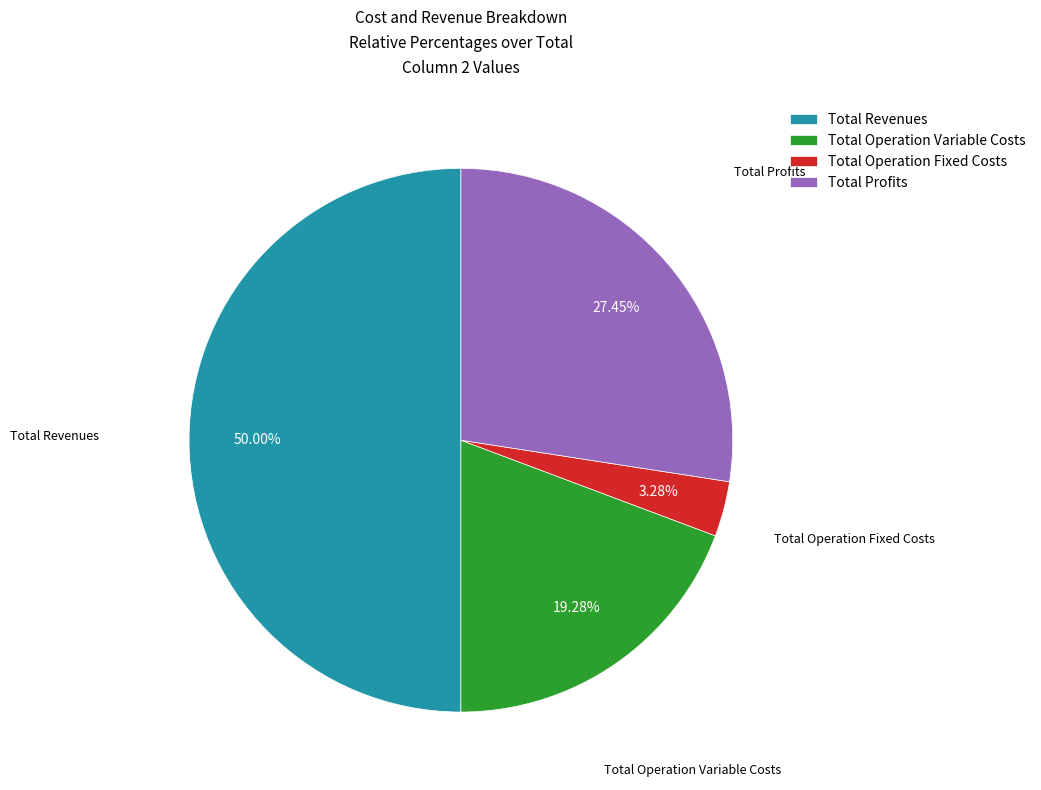

To the nearest percent, what is the difference between the largest and smallest slice percentages?

47%